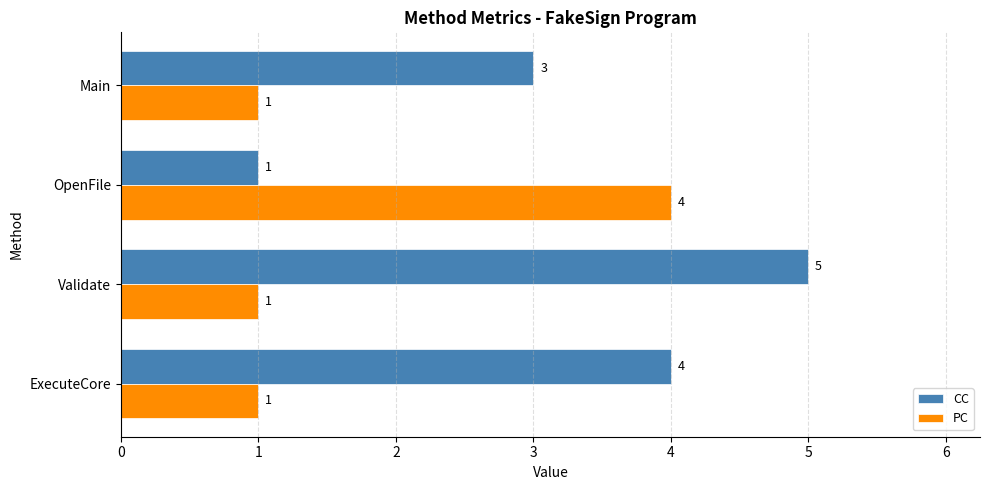

What is the greatest value displayed?

5